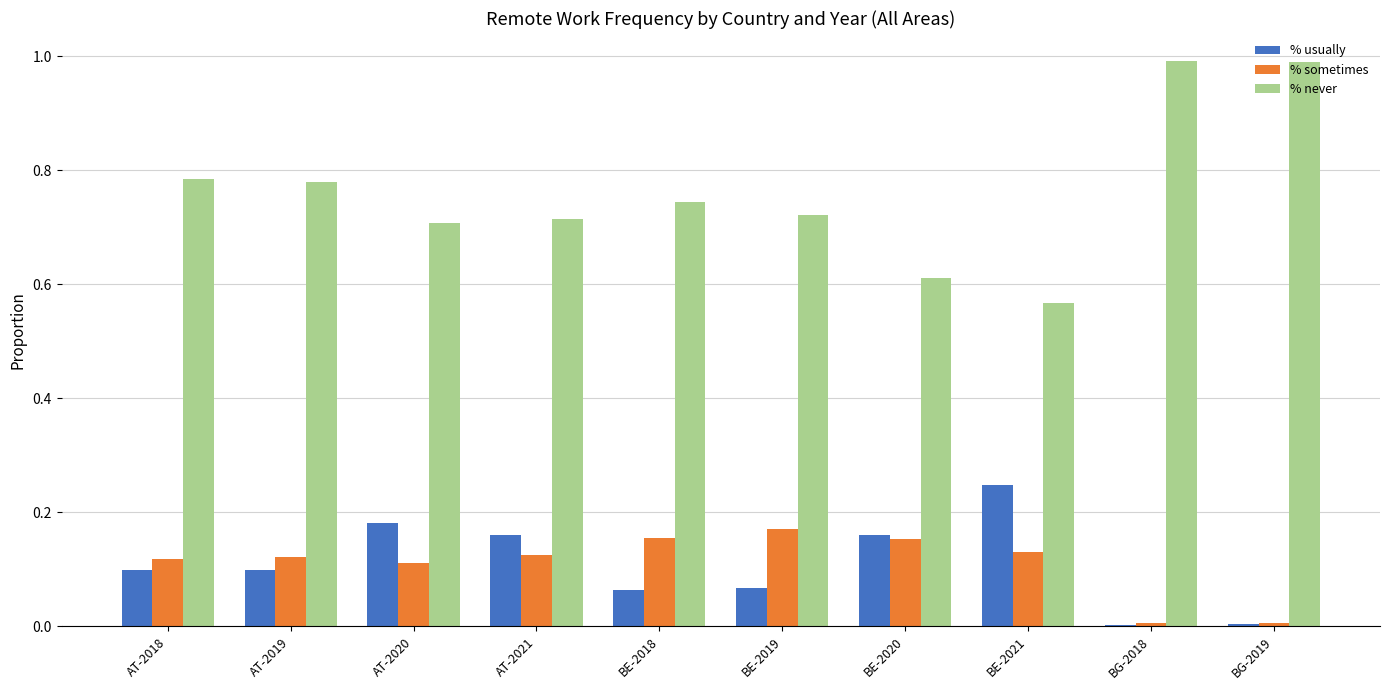

The value of % usually at BG-2018 is 0.0. True or false?

True